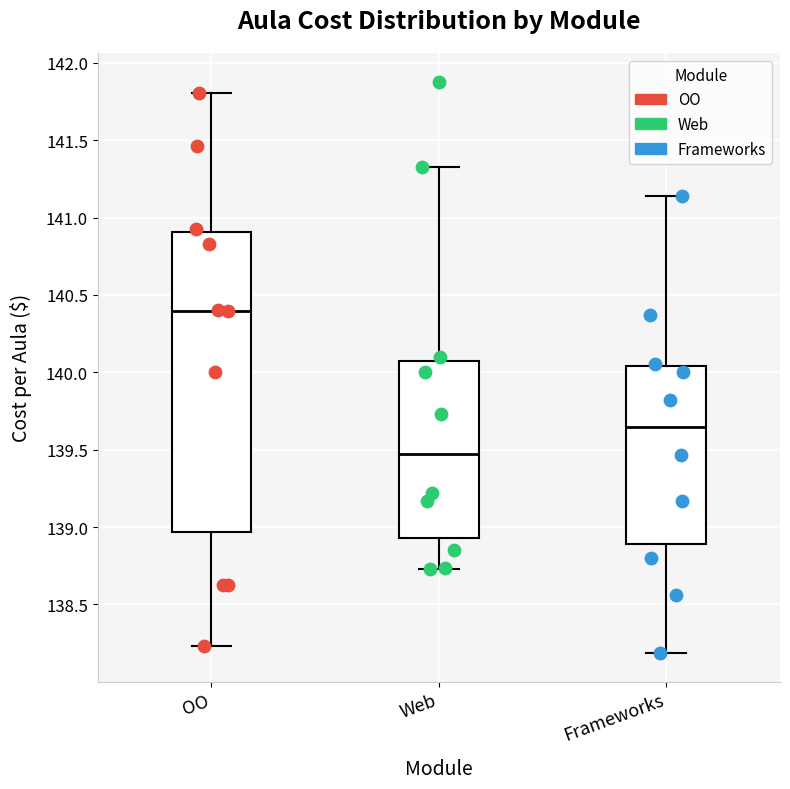

Comparing the boxes themselves (not the whiskers), which one is the tallest?

OO